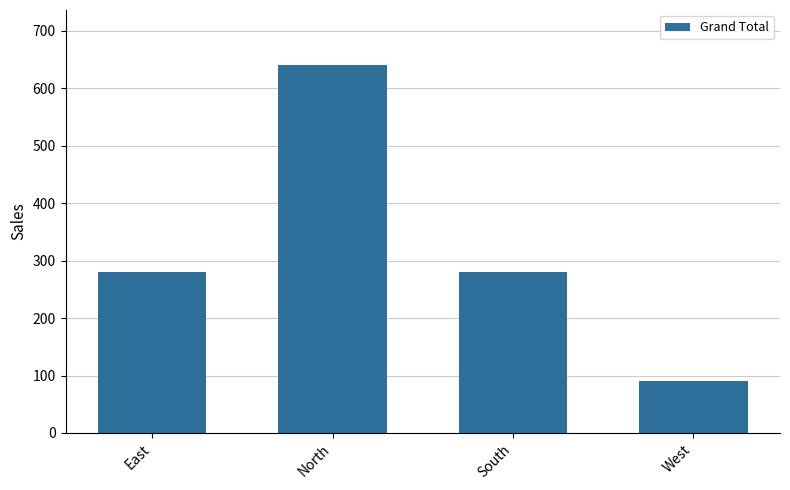

At which category does the chart reach its peak across all series?

North